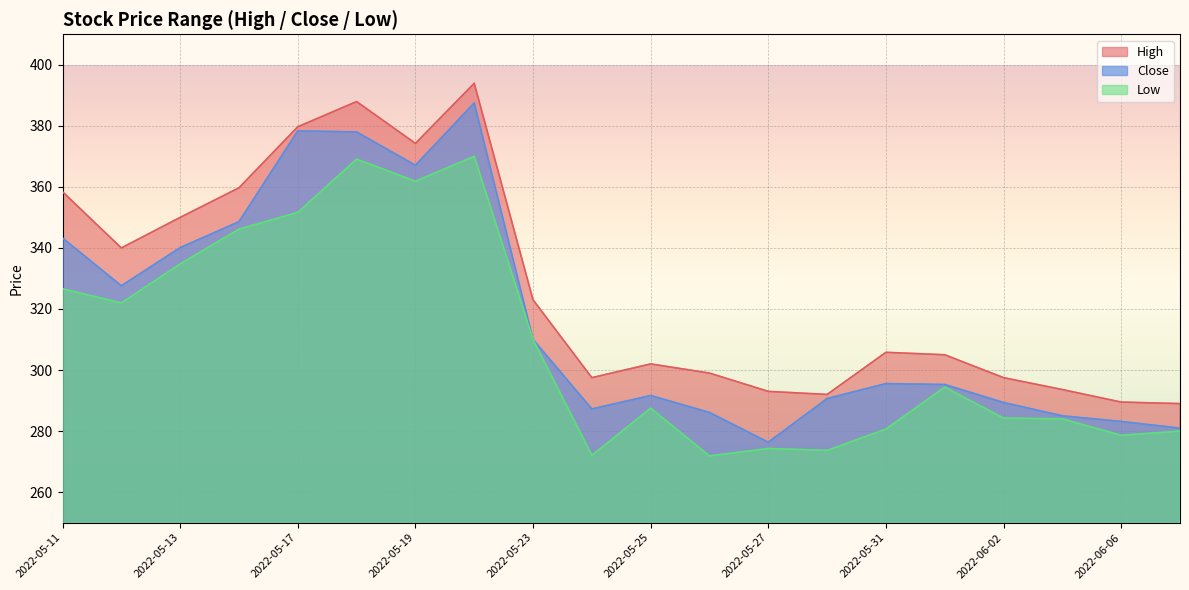

Is it true that High equals 374.2 at 2022-05-19?

True